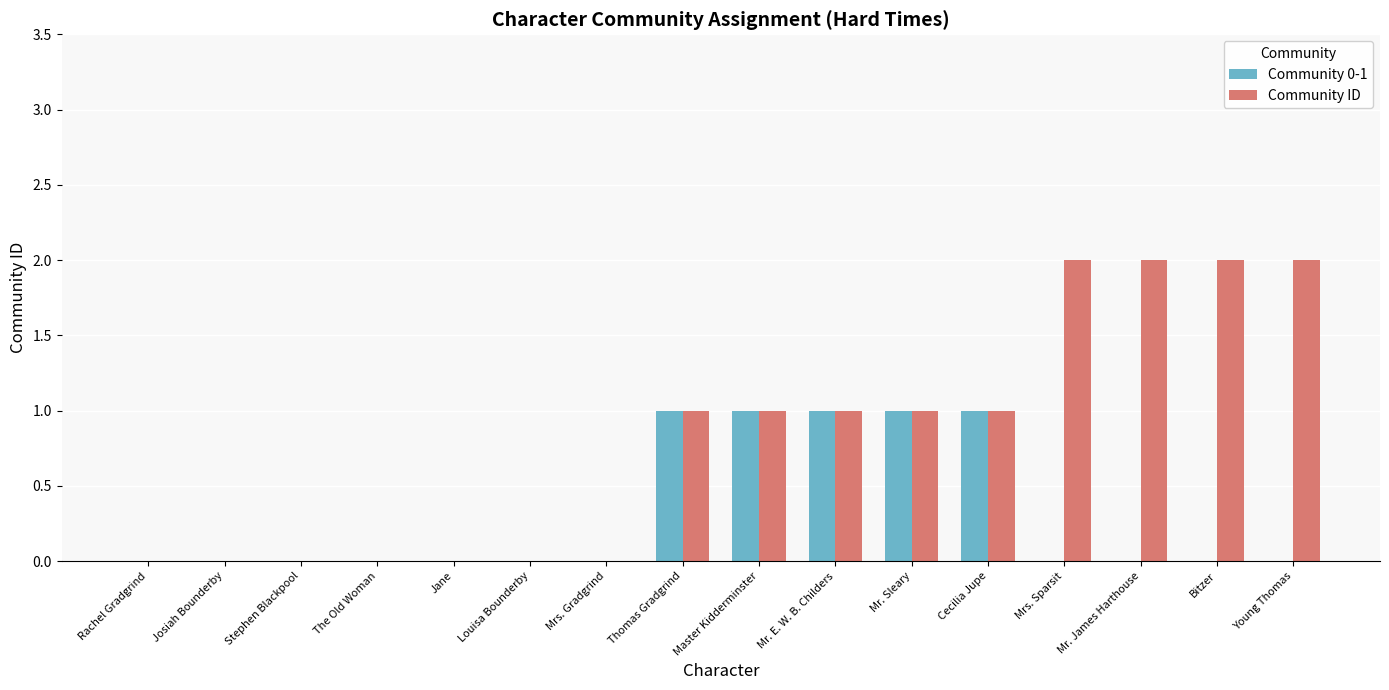

Reading left to right, transcribe all the data shown in this chart.

Community 0-1: Rachel Gradgrind=0	Josiah Bounderby=0	Stephen Blackpool=0	The Old Woman=0	Jane=0	Louisa Bounderby=0	Mrs. Gradgrind=0	Thomas Gradgrind=1	Master Kidderminster=1	Mr. E. W. B. Childers=1	Mr. Sleary=1	Cecilia Jupe=1	Mrs. Sparsit=0	Mr. James Harthouse=0	Bitzer=0	Young Thomas=0
Community ID: Rachel Gradgrind=0	Josiah Bounderby=0	Stephen Blackpool=0	The Old Woman=0	Jane=0	Louisa Bounderby=0	Mrs. Gradgrind=0	Thomas Gradgrind=1	Master Kidderminster=1	Mr. E. W. B. Childers=1	Mr. Sleary=1	Cecilia Jupe=1	Mrs. Sparsit=2	Mr. James Harthouse=2	Bitzer=2	Young Thomas=2